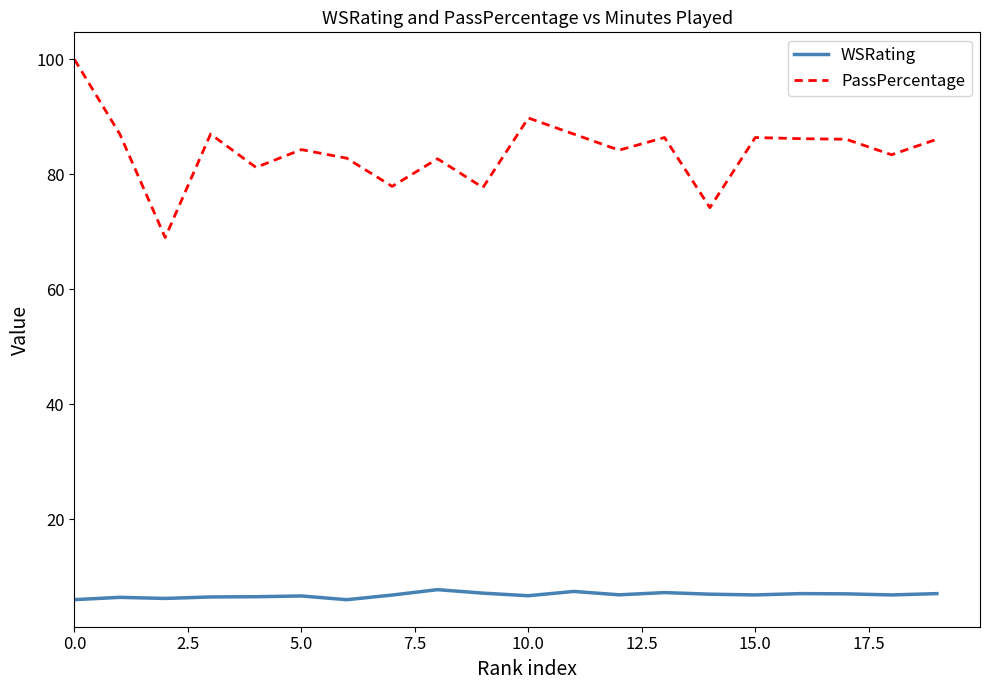

In PassPercentage, how many points are higher than both neighbors (excluding endpoints)?

6